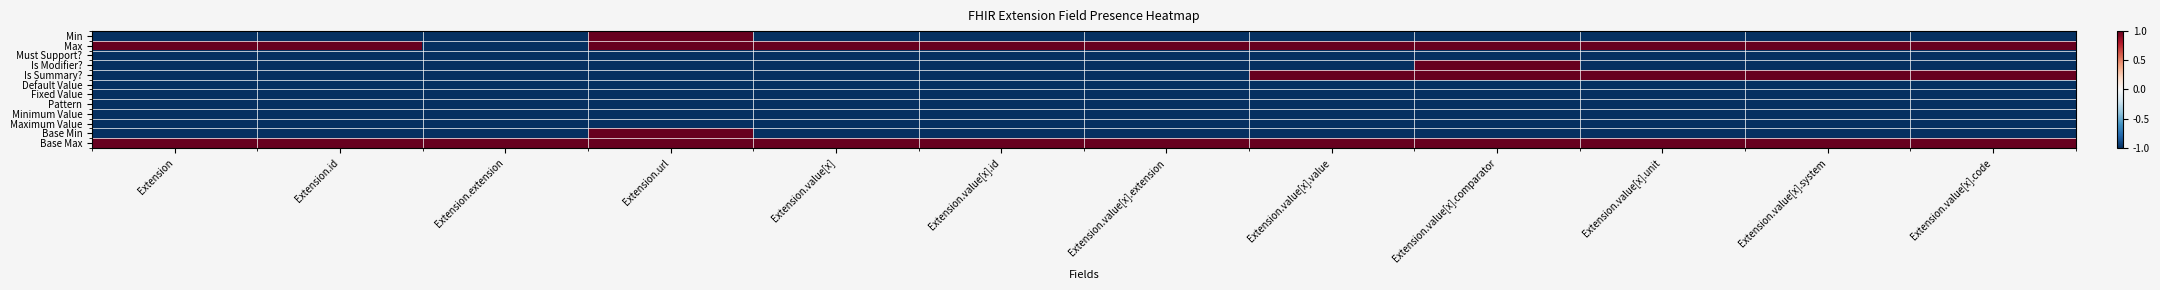

Rank the series by their maximum value, from highest to lowest.

Min, Max, Is Modifier?, Is Summary?, Base Min, Base Max, Must Support?, Default Value, Fixed Value, Pattern, Minimum Value, Maximum Value